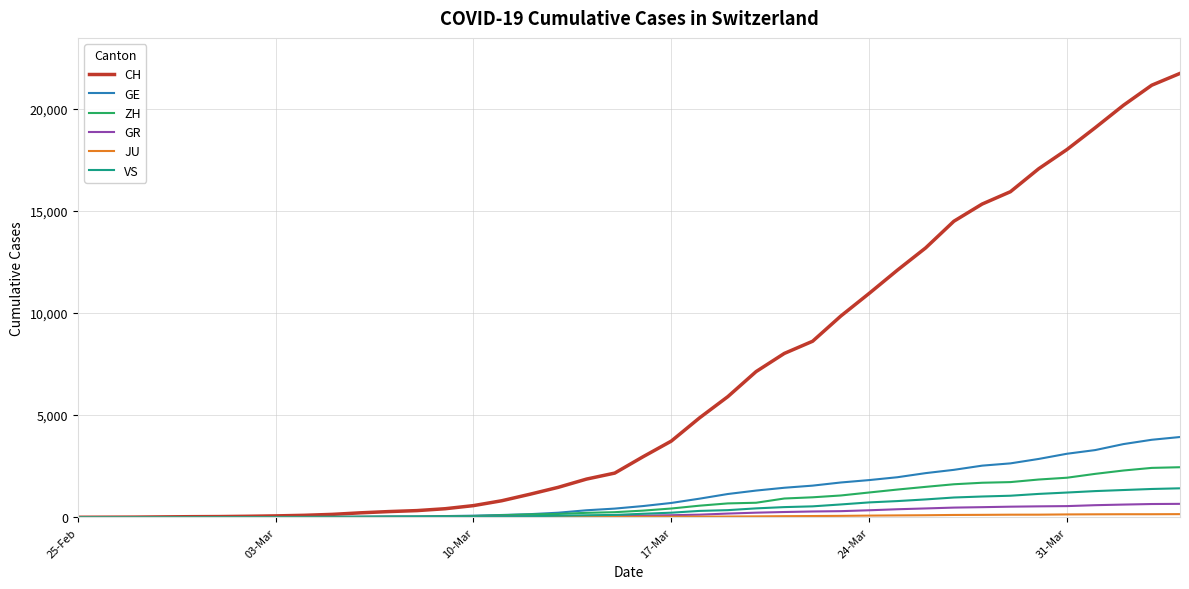

Which series has the largest total across all categories?

CH